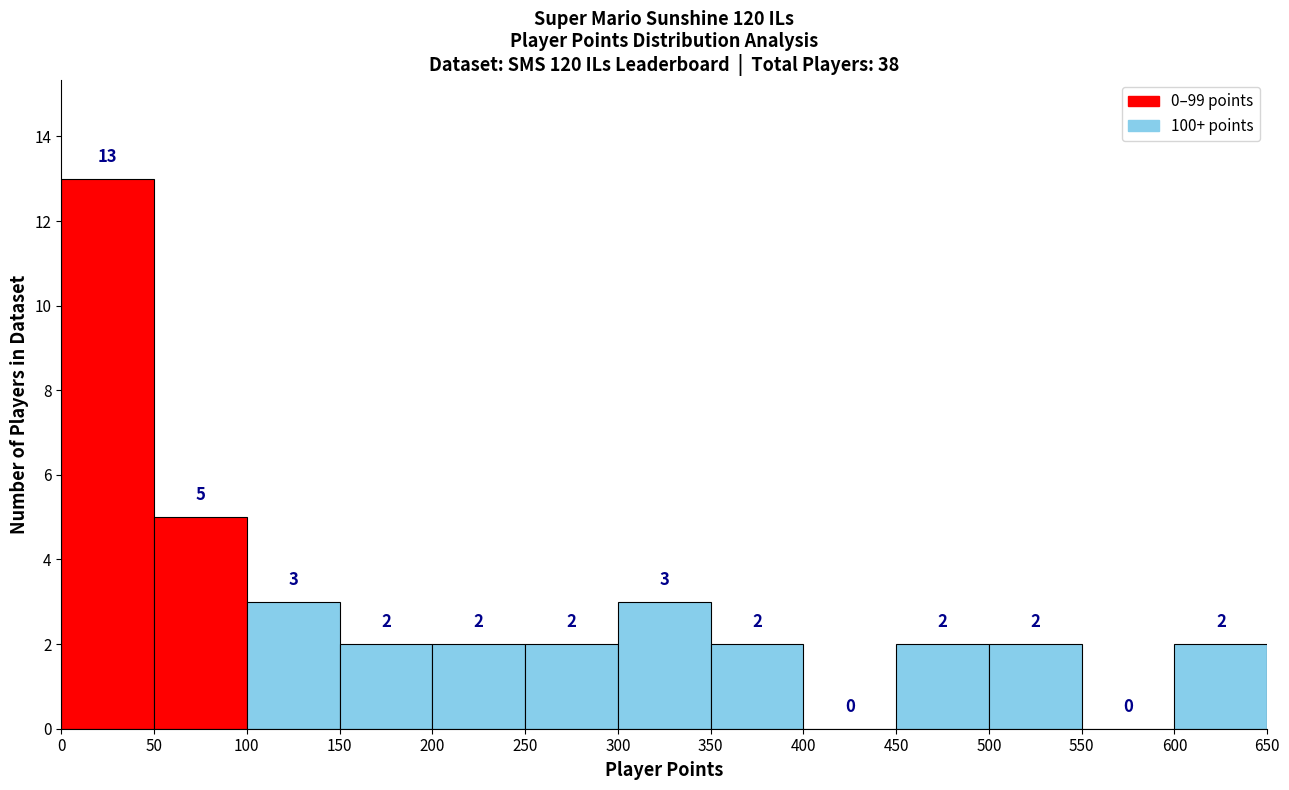

Reading left to right, transcribe this chart: for each bar, give the range it covers on the x-axis and its height.

0 to 50: 13
50 to 100: 5
100 to 150: 3
150 to 200: 2
200 to 250: 2
250 to 300: 2
300 to 350: 3
350 to 400: 2
400 to 450: 0
450 to 500: 2
500 to 550: 2
550 to 600: 0
600 to 650: 2